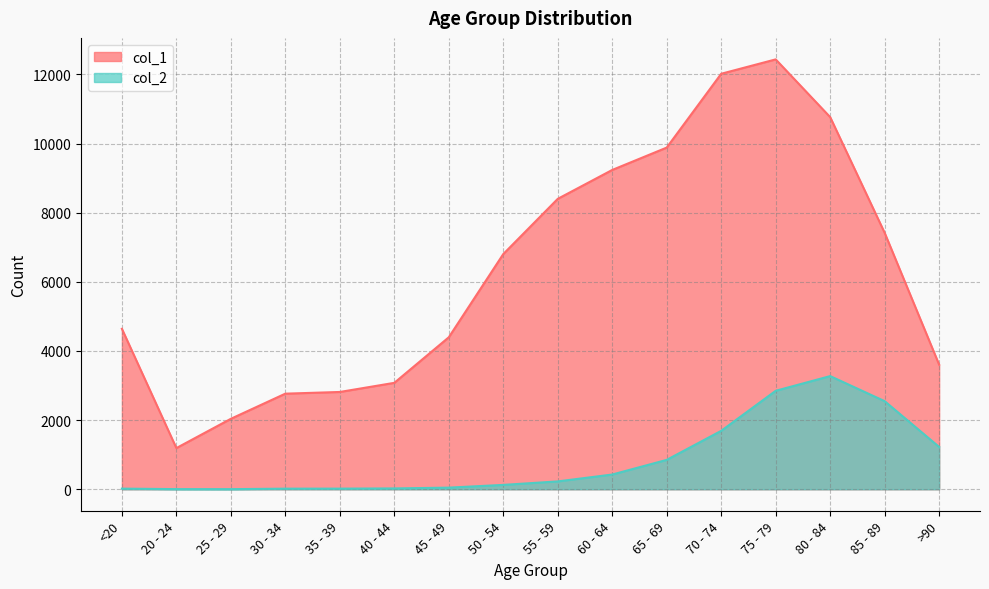

At which label does col_2 reach its peak?

80 - 84